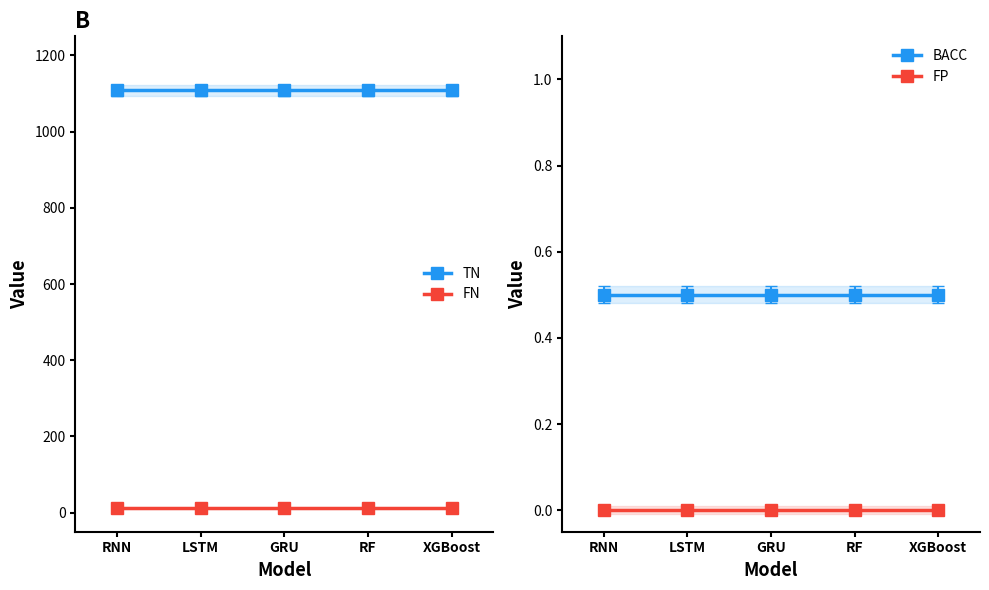

True or false: FP and TN cross at least once.

False